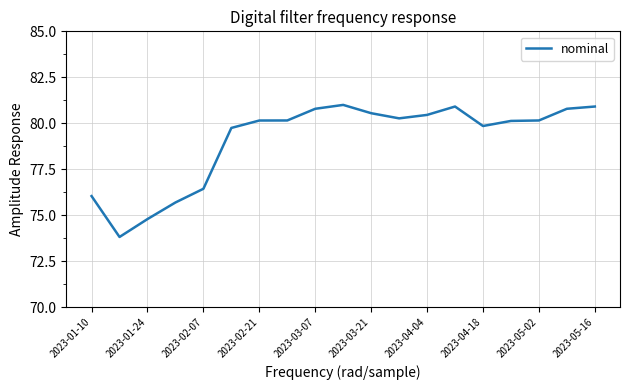

What is the minimum value shown in the chart?

73.8